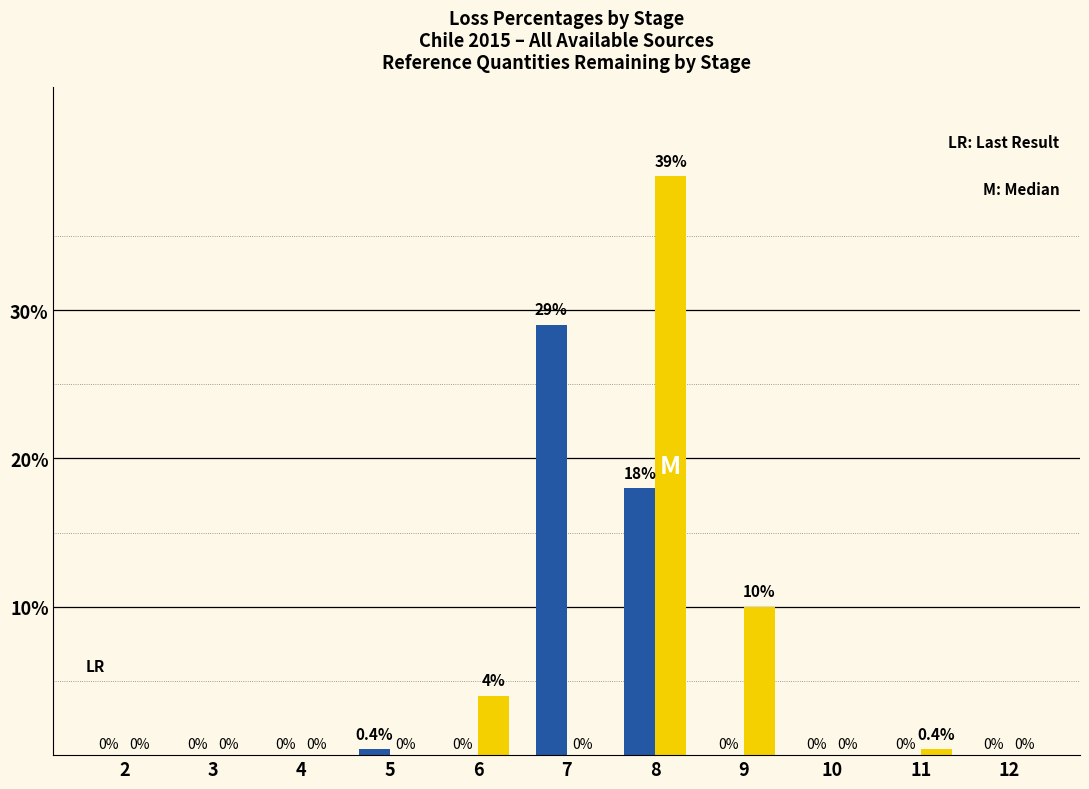

What is the total value across all series at 8?

57.0